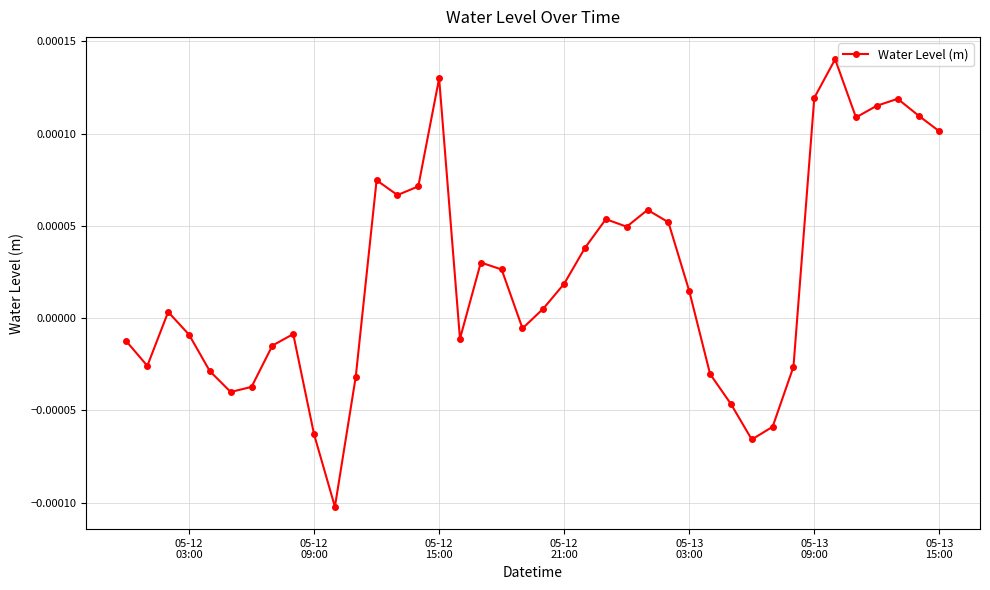

True or false: there are more than 2 points higher than both neighbors.

True